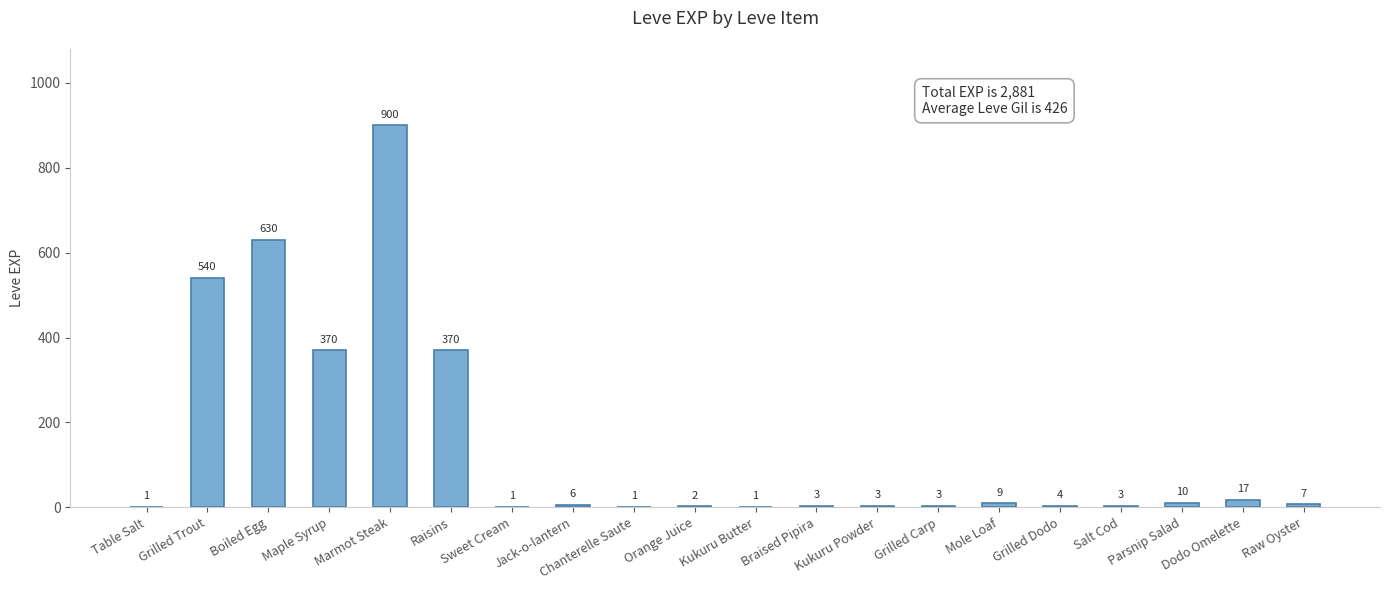

What is the ratio of the value at Grilled Carp to the value at Kukuru Butter?

3.0